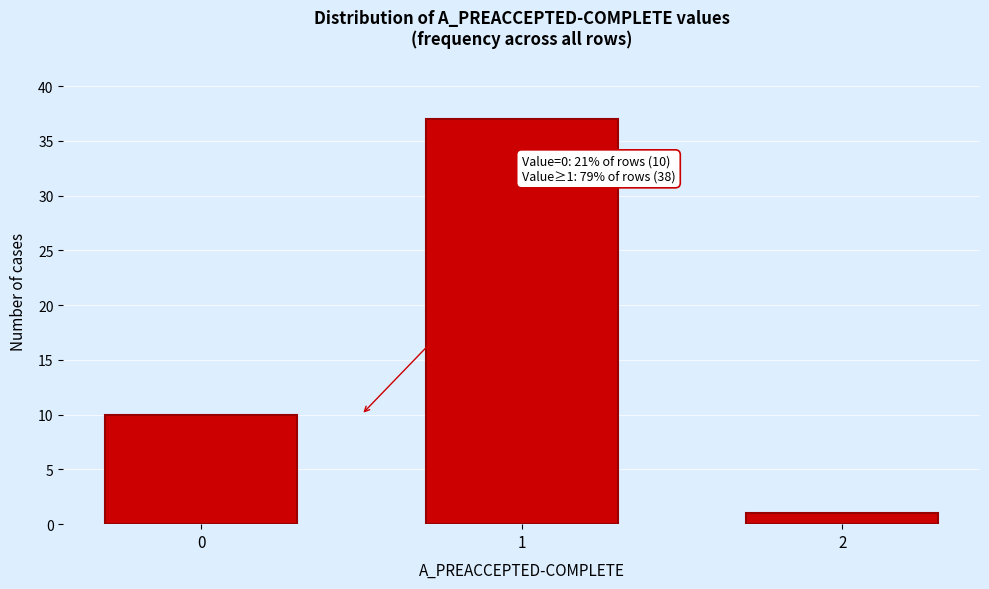

Reading left to right, what are all the values shown in this chart?

10	37	1